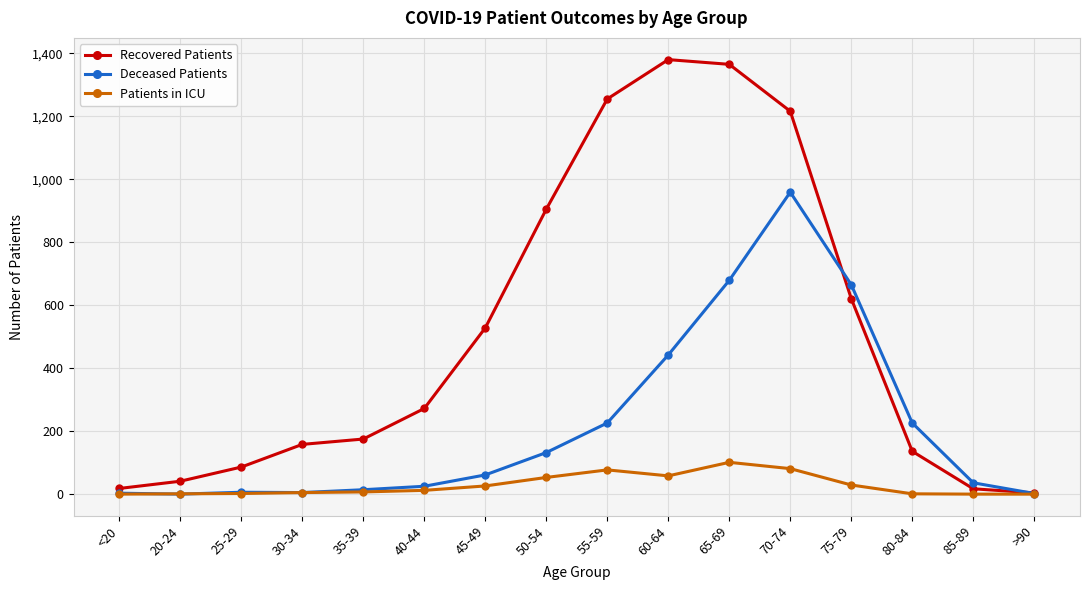

Is it true that Recovered Patients equals 905 at 50-54?

True